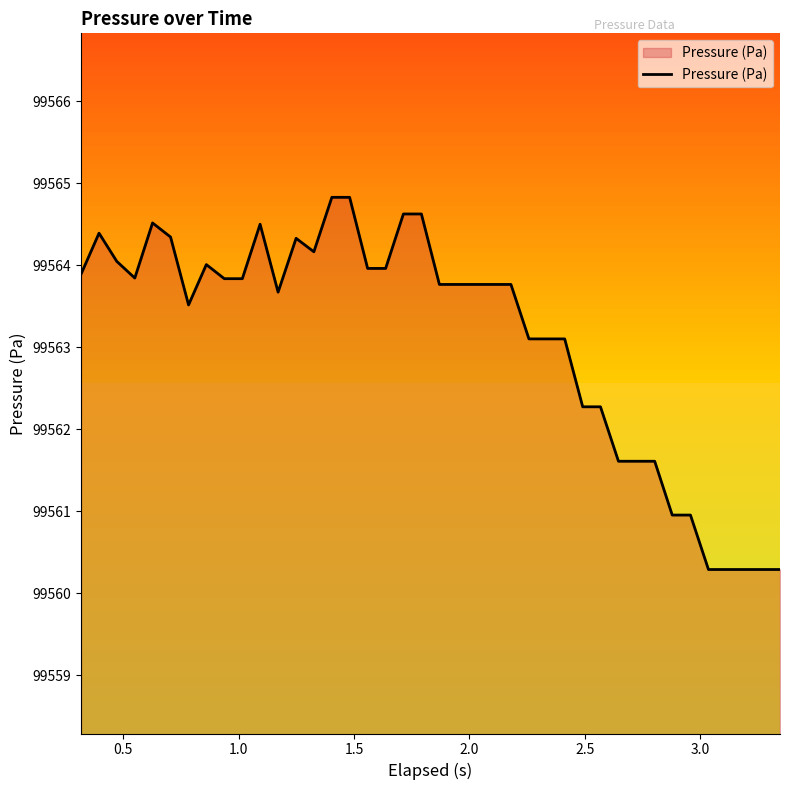

What is the difference between the maximum and minimum values?

4.5